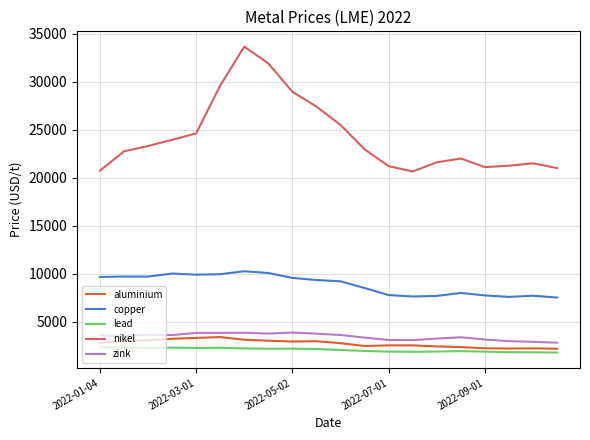

True or false: aluminium has more than 2 points higher than both neighbors.

True